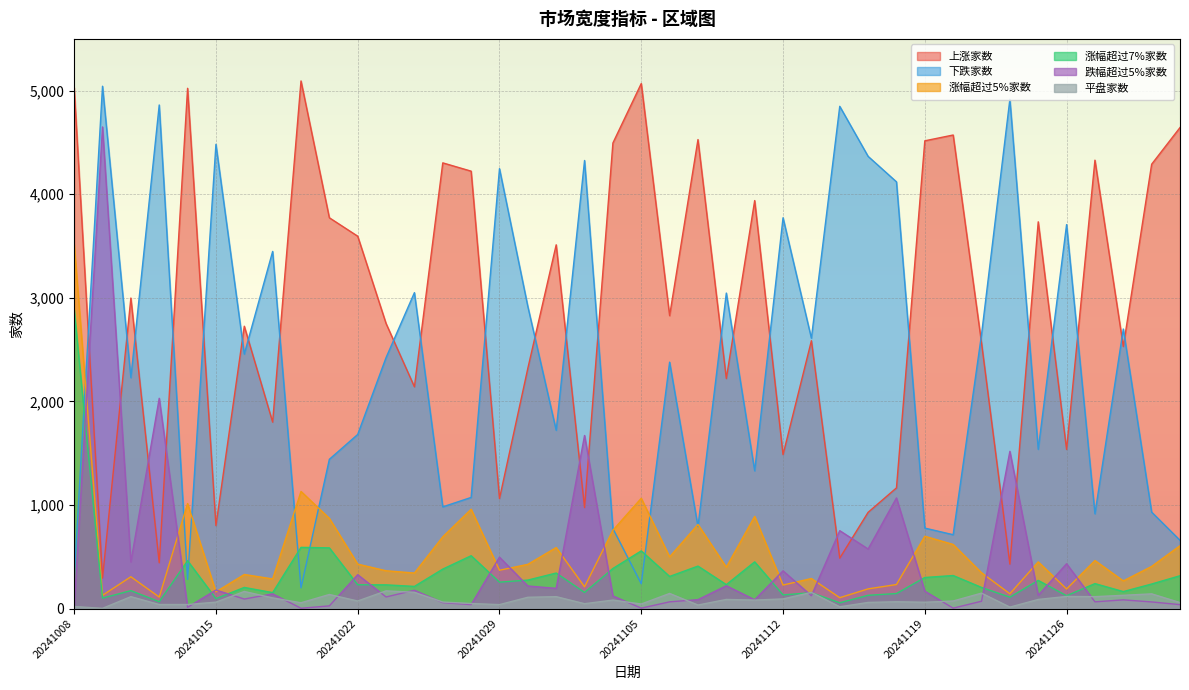

What is the maximum value shown in the chart?

5094